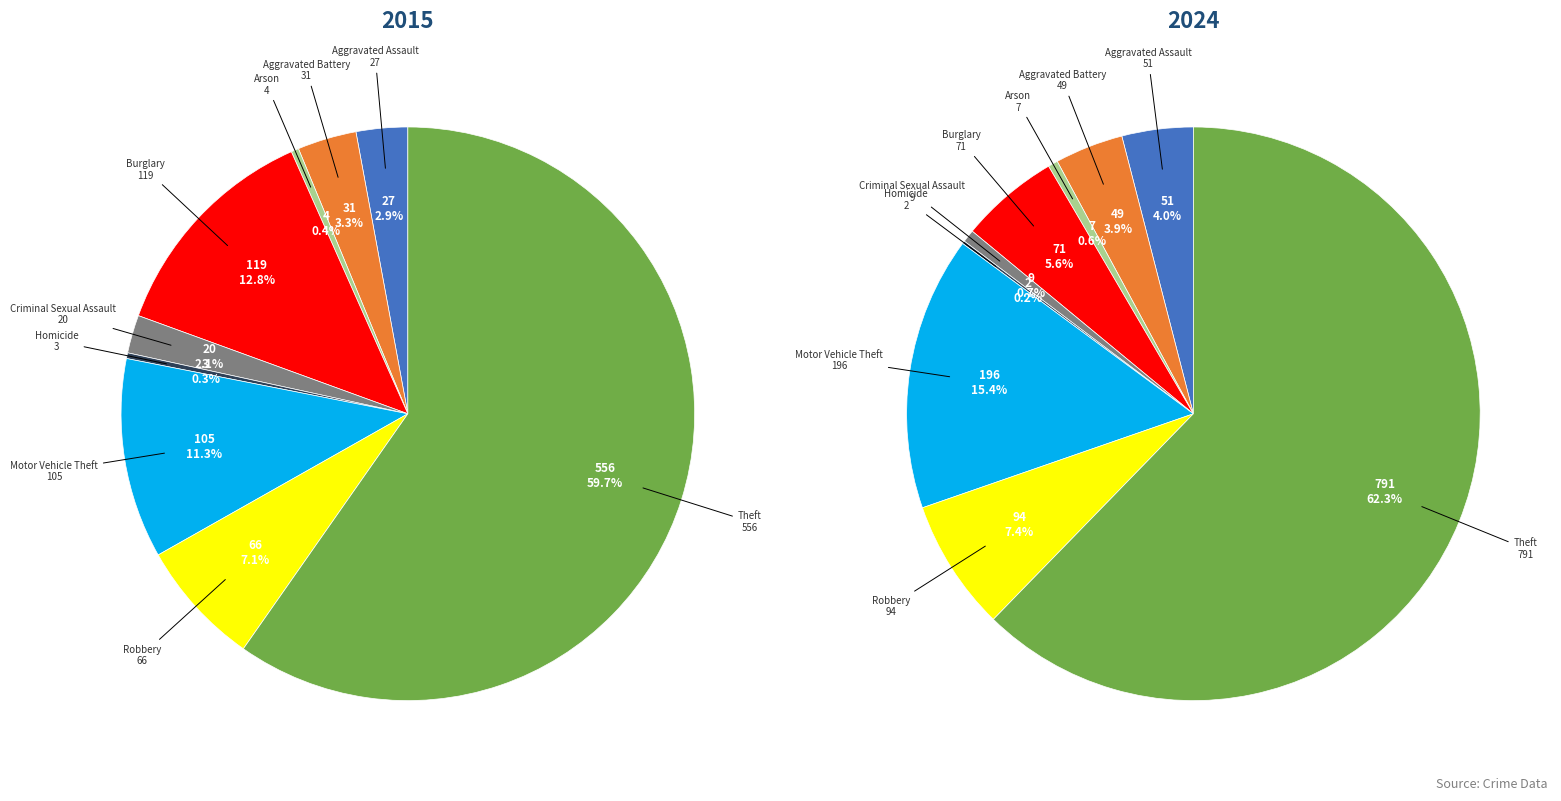

To the nearest percent, what portion does Criminal Sexual Assault represent?

1%